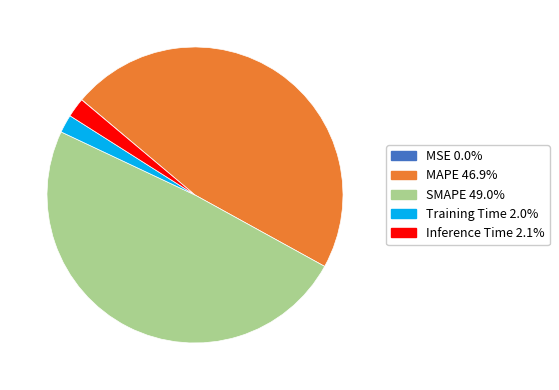

What is the largest slice in the pie chart?

SMAPE